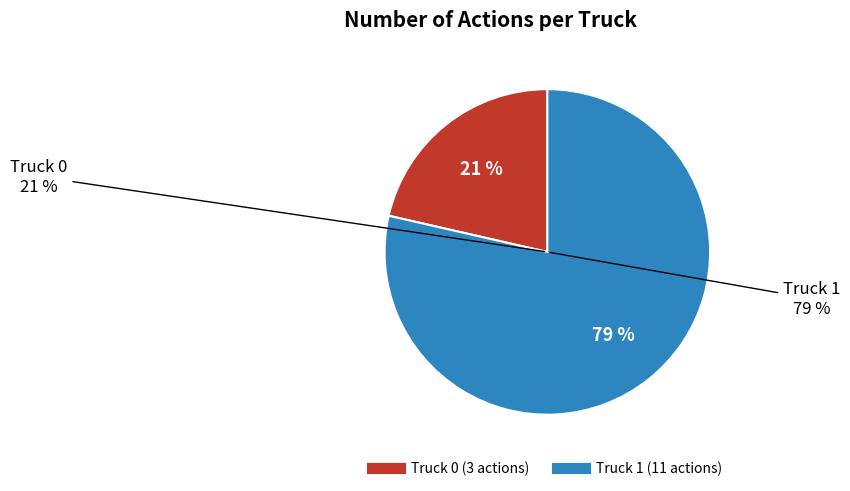

What percentage is NOT represented by Truck 1?

21.4%